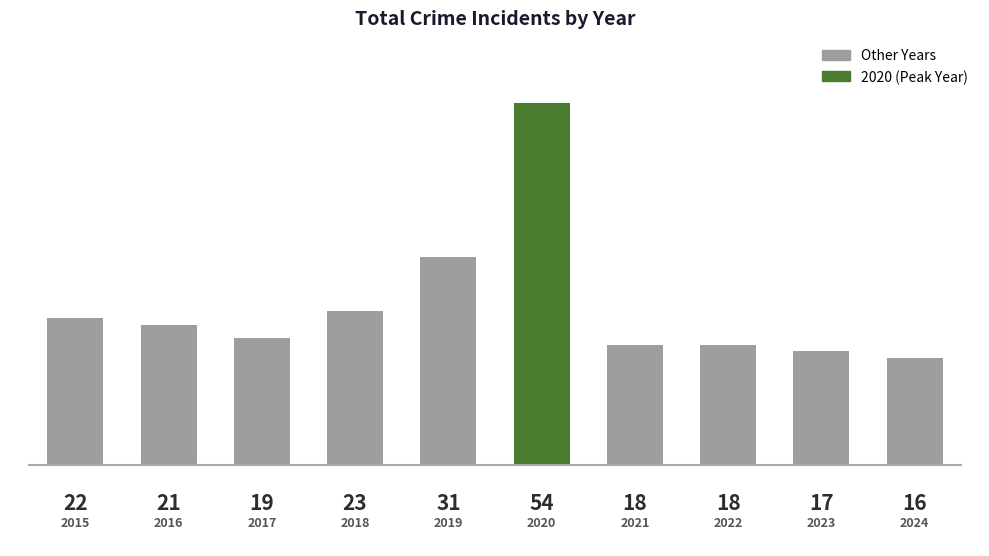

The chart shows a value of 23 at 2018. True or false?

True